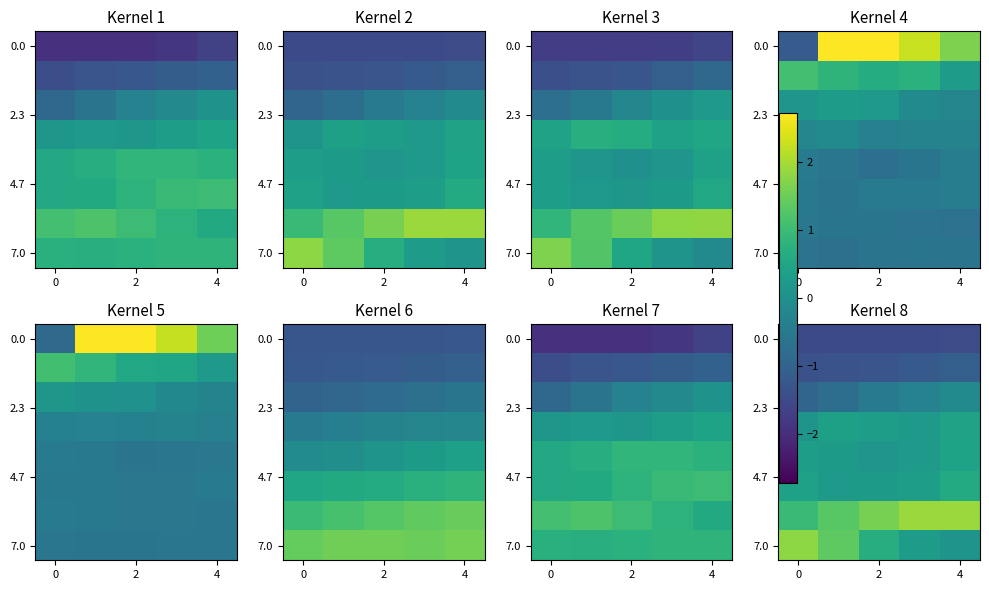

At which label is 7.0 closest to 0?

4